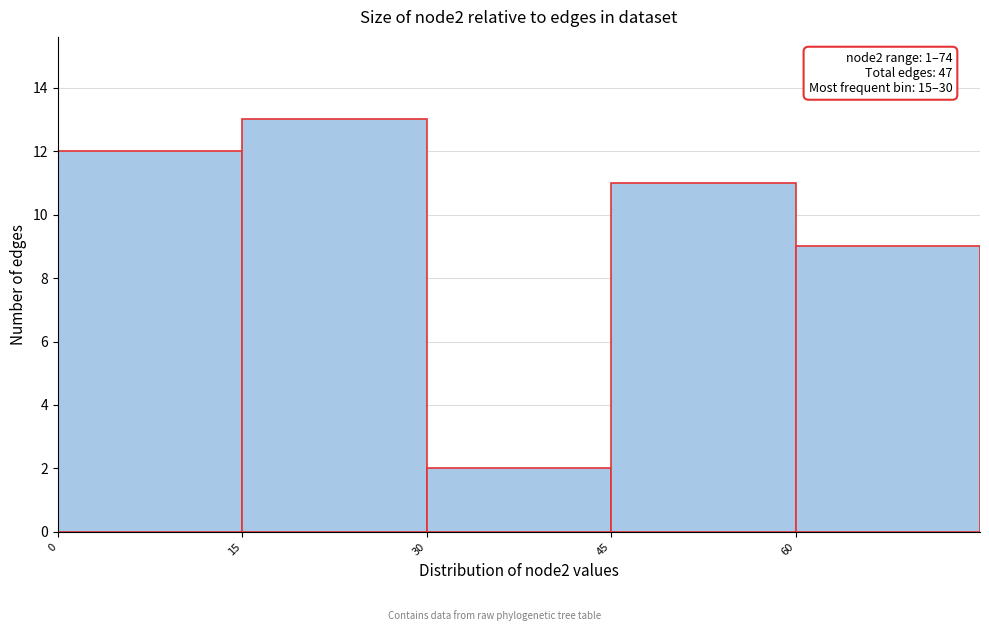

Which range on the x-axis has the tallest bar?

15 to 30